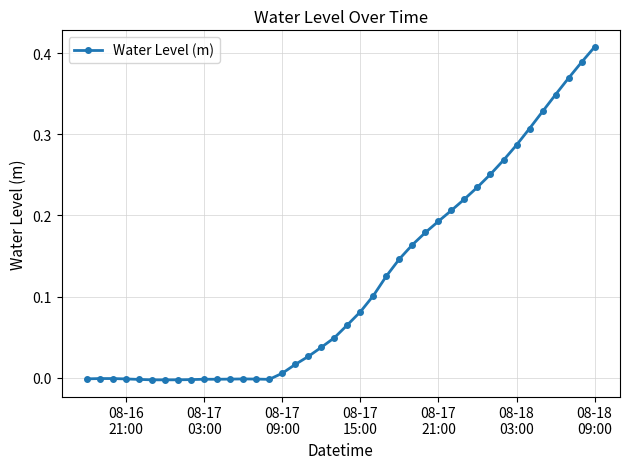

True or false: there are more than 2 points higher than both neighbors.

True